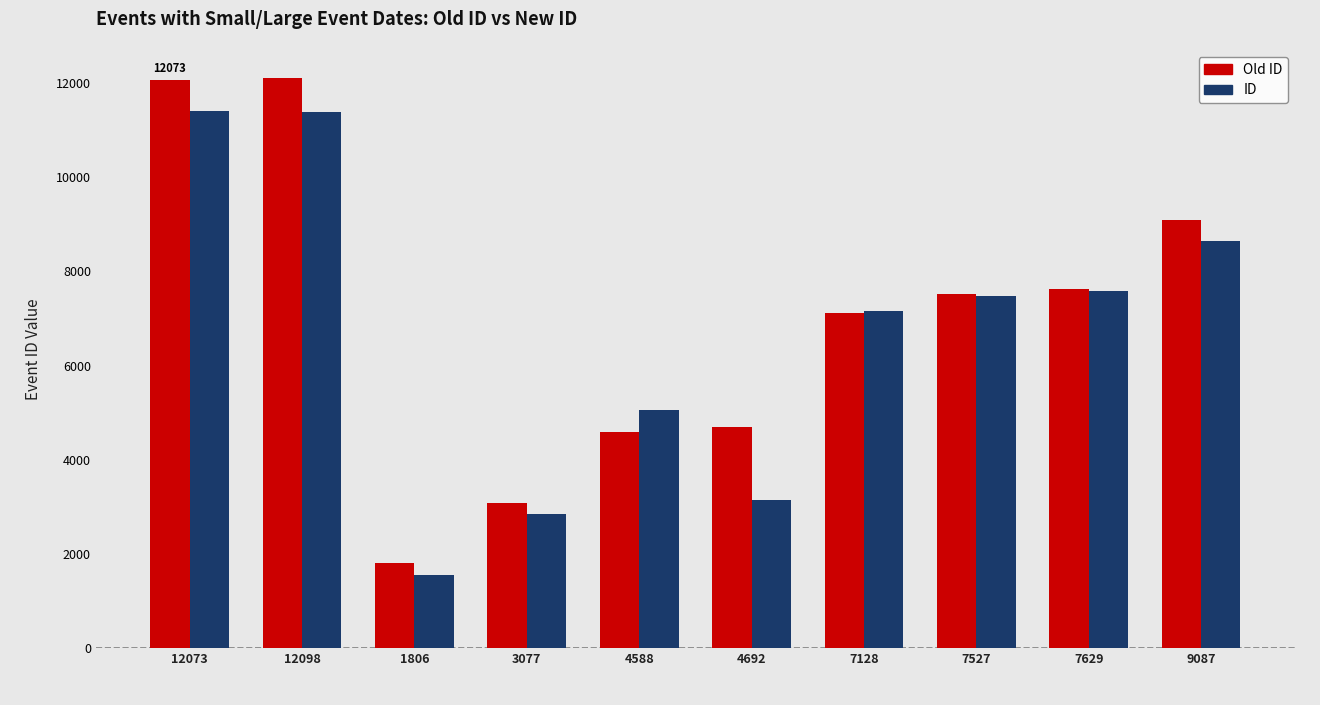

What are all the series names shown in the legend?

Old ID, ID